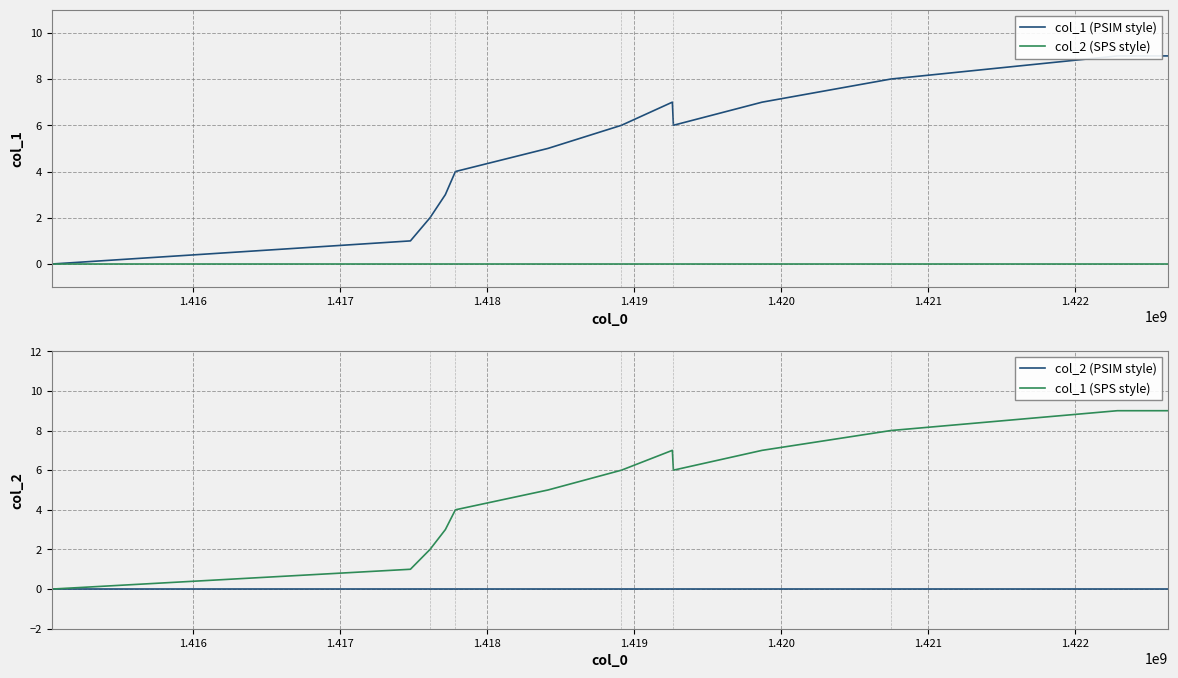

Reading right to left, transcribe all the data shown in this chart.

col_1 (PSIM style): 9	9	8	7	6	7	6	5	4	3	2	1	0
col_2 (SPS style): 0	0	0	0	0	0	0	0	0	0	0	0	0
col_2 (PSIM style): 0	0	0	0	0	0	0	0	0	0	0	0	0
col_1 (SPS style): 9	9	8	7	6	7	6	5	4	3	2	1	0